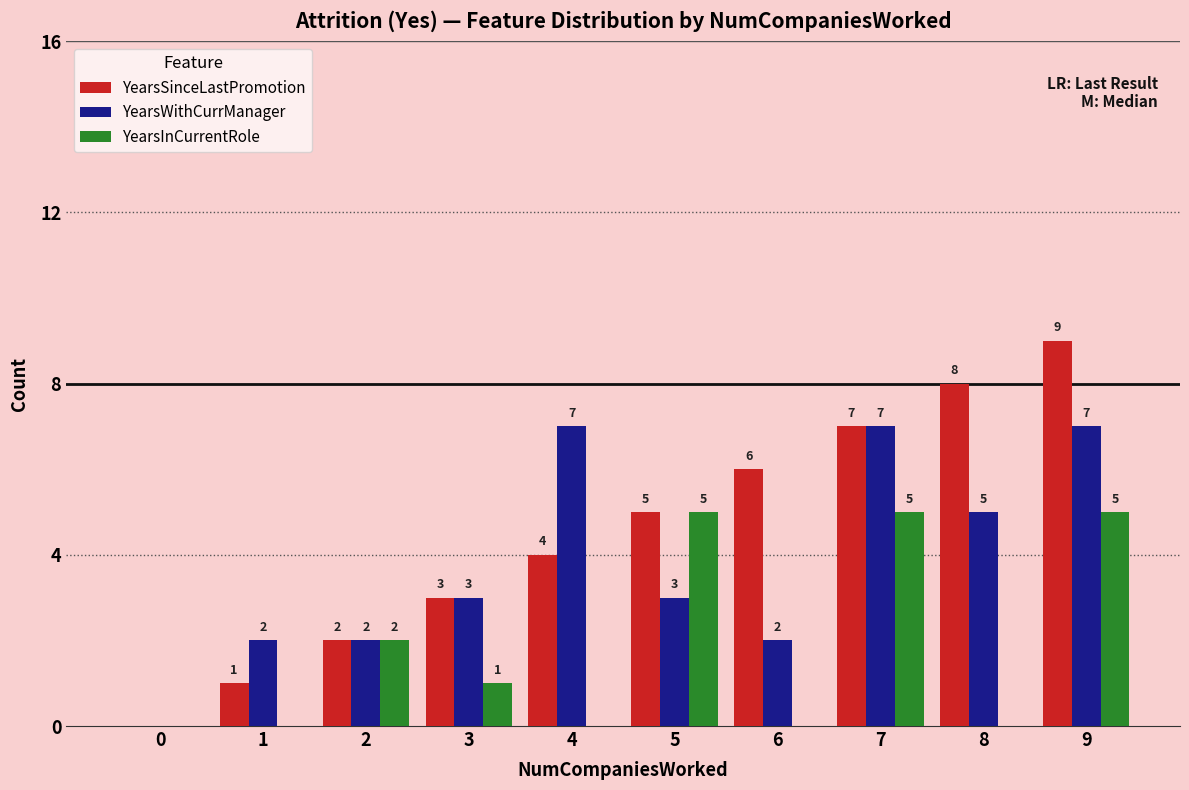

At which category is the sum across all series the highest?

9